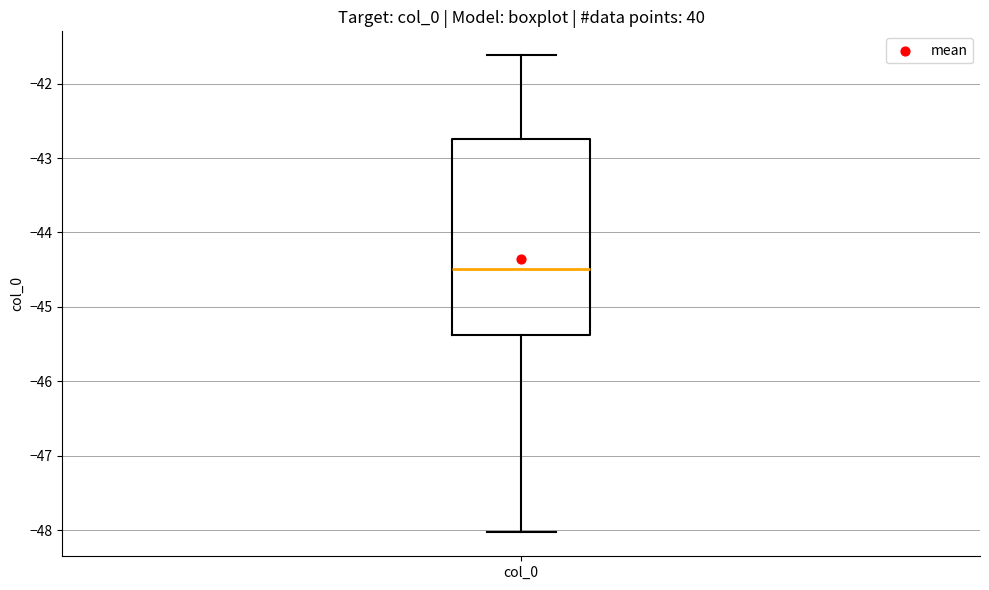

Transcribe this box plot: give where the median line is, the range the box spans, and where the two whiskers end, as read against the y-axis. The values are not printed on the chart, so give them approximately, as read against the axis.

median -44.5, box -45.4 to -42.7, whiskers -48.0 to -41.6